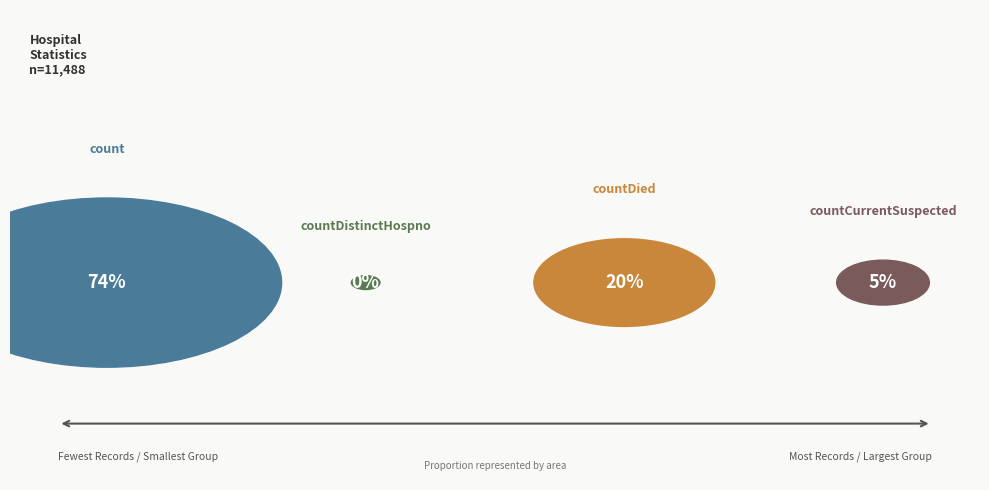

Does countDistinctHospno represent more than half of the total?

No